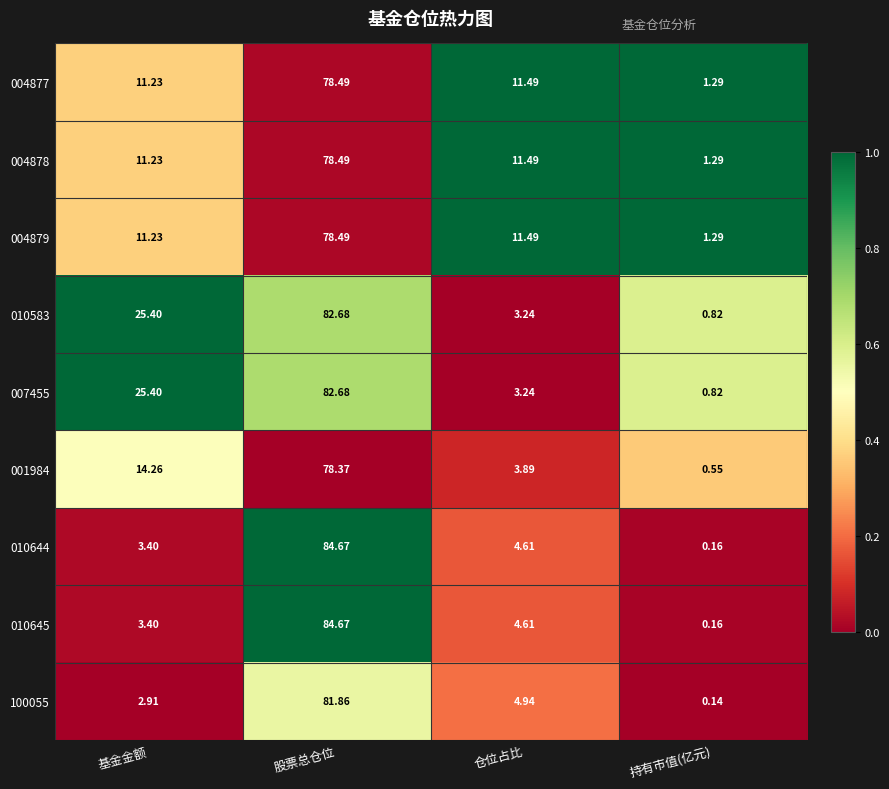

At which label does 004878 first exceed 11?

基金金额